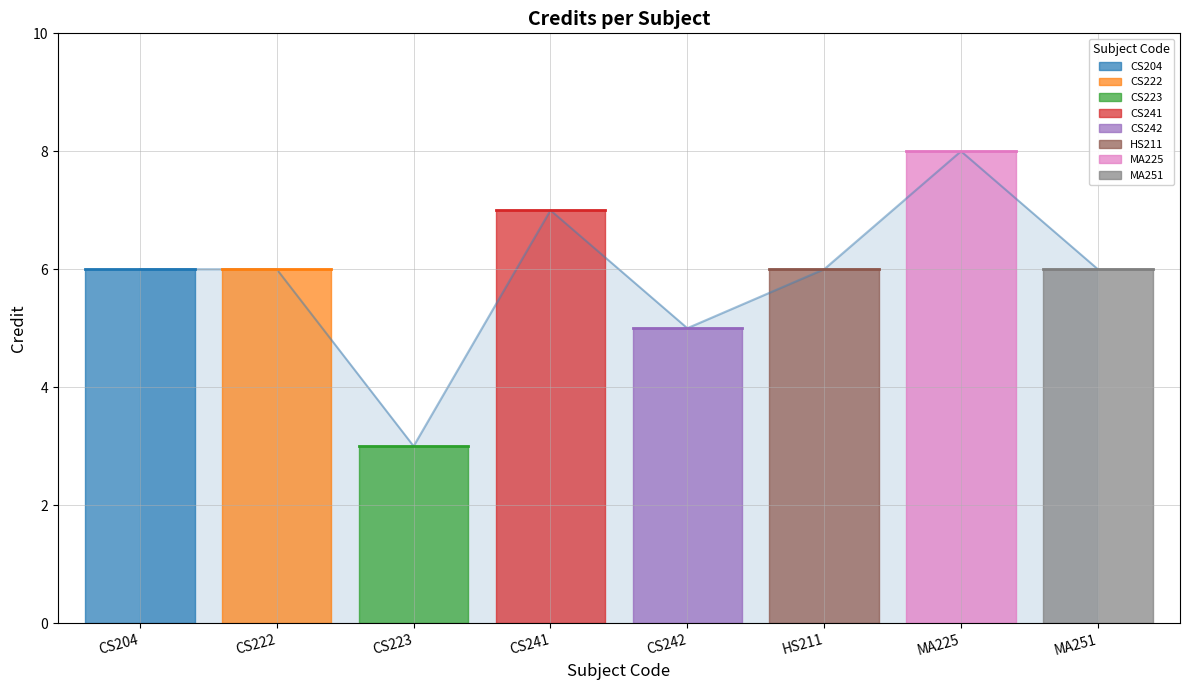

At which category does the chart reach its peak across all series?

MA225